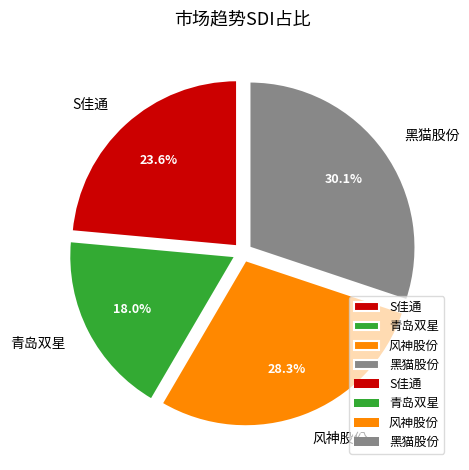

To the nearest percent, what is the combined percentage of 风神股份 and 黑猫股份?

58%